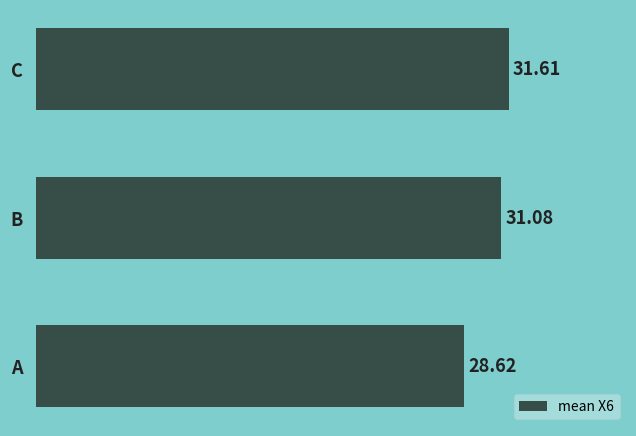

How many data points are above 31?

2